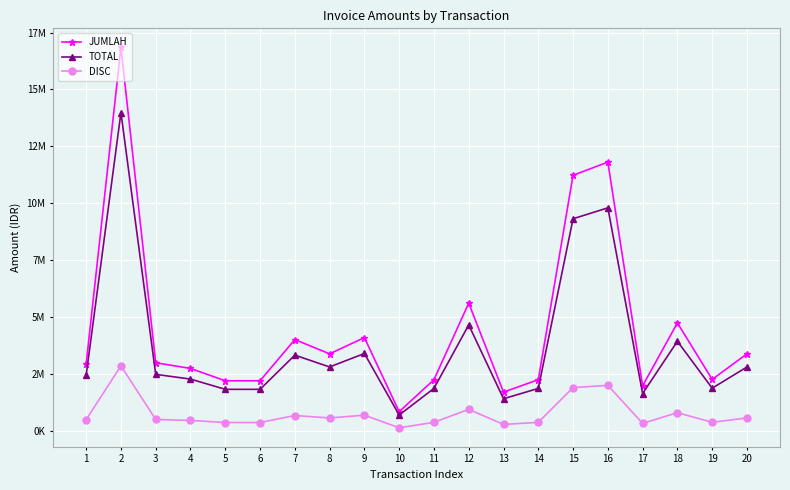

True or false: JUMLAH and DISC cross at least once.

False